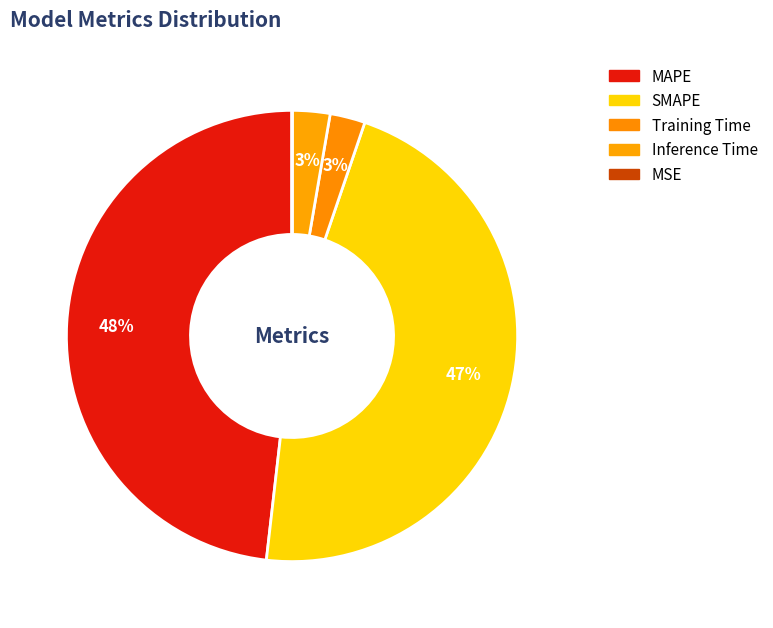

Rank the categories by value from lowest to highest.

MSE, Training Time, Inference Time, SMAPE, MAPE